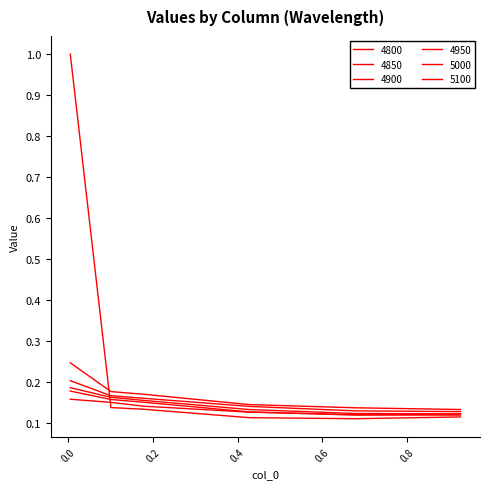

Which series has the largest total across all categories?

4800